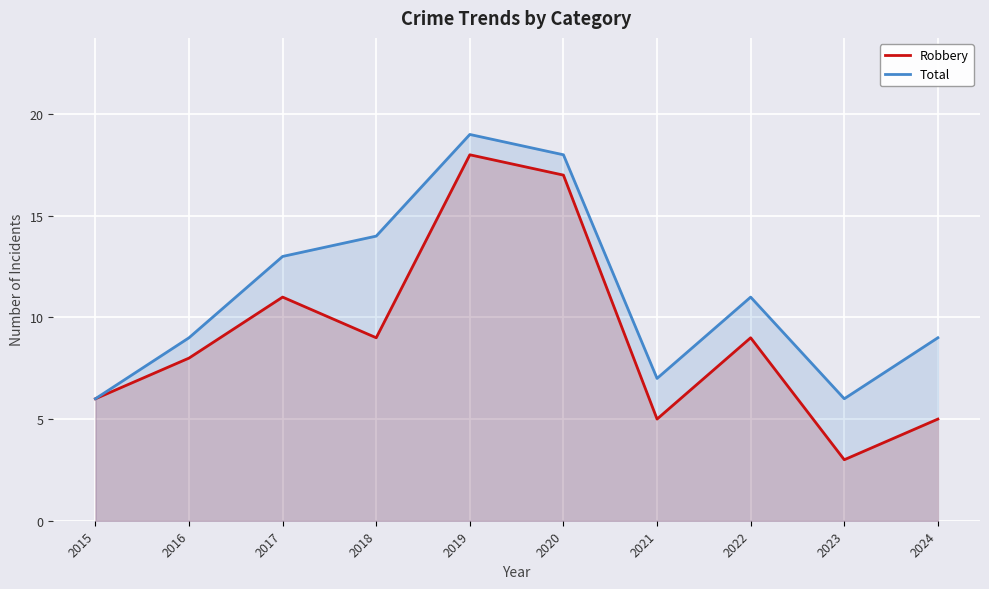

Reading right to left, transcribe all the data shown in this chart.

Robbery: 2024=5	2023=3	2022=9	2021=5	2020=17	2019=18	2018=9	2017=11	2016=8	2015=6
Total: 2024=9	2023=6	2022=11	2021=7	2020=18	2019=19	2018=14	2017=13	2016=9	2015=6